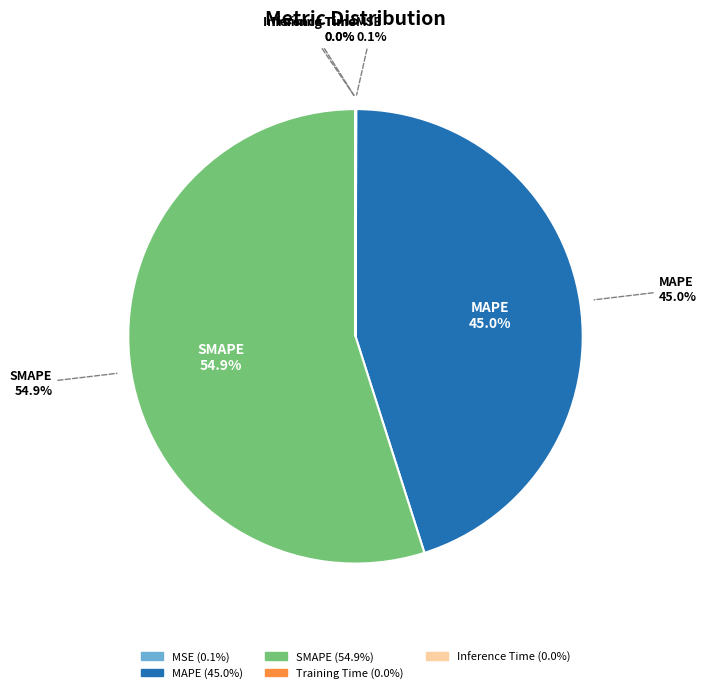

Which category accounts for the majority?

SMAPE